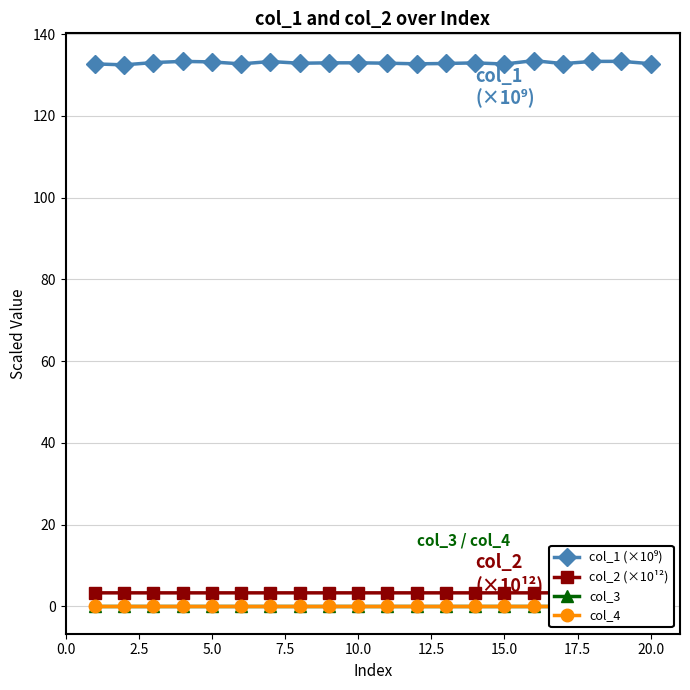

Is the value of col_2 (×10¹²) at 5.0 greater than the value of col_1 (×10⁹) at 15?

No